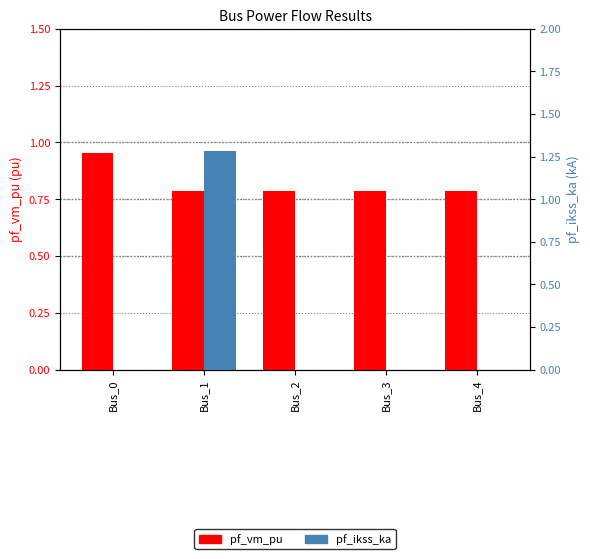

Reading left to right, extract all data points from this chart.

pf_vm_pu: 1.0	0.8	0.8	0.8	0.8
pf_ikss_ka: 0.0	1.3	0.0	0.0	0.0